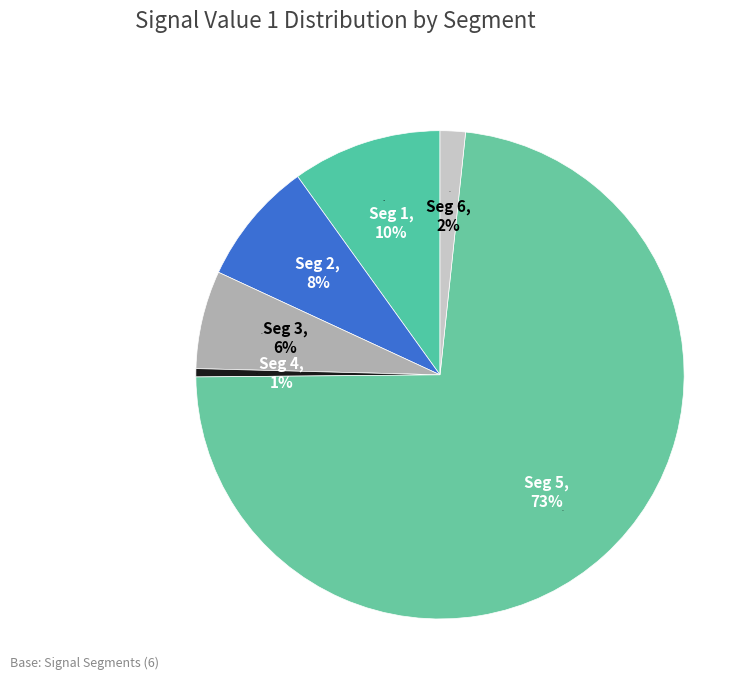

Rank the categories by value from highest to lowest.

signal segment 5, signal segment 1, signal segment 2, signal segment 3, signal segment 6, signal segment 4